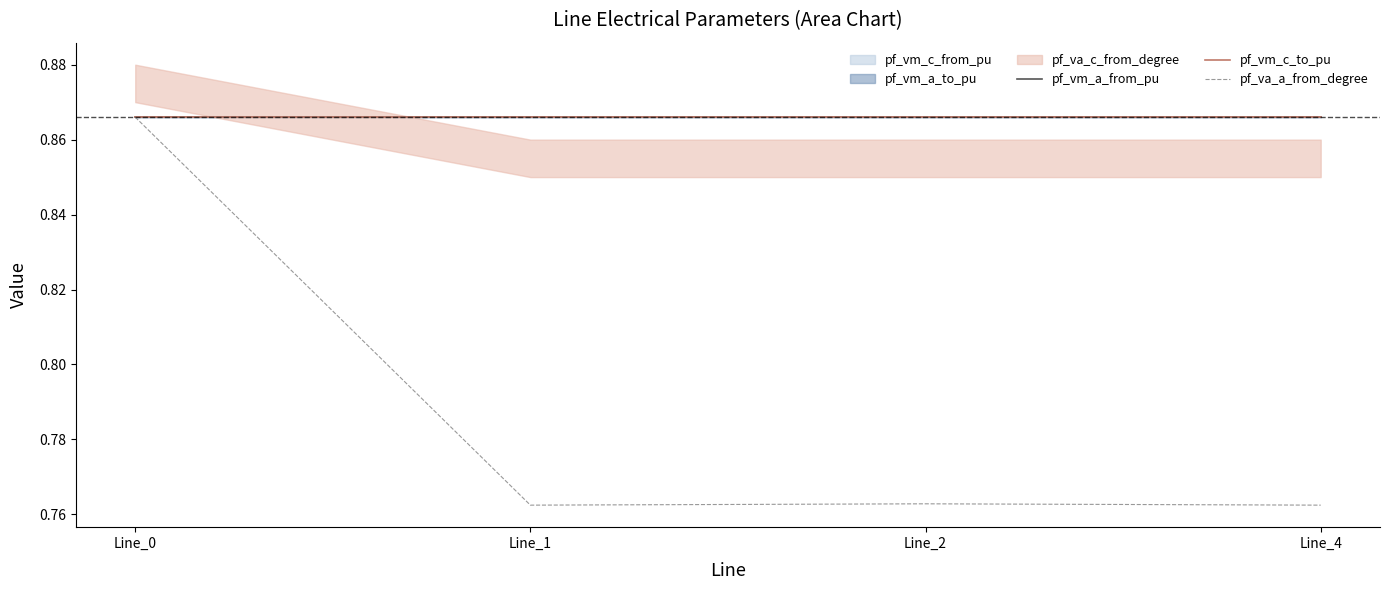

Reading left to right, what are all the values shown in this chart?

pf_vm_a_from_pu: Line_0=0.9	Line_1=0.9	Line_2=0.9	Line_4=0.9
pf_vm_c_to_pu: Line_0=0.9	Line_1=0.9	Line_2=0.9	Line_4=0.9
pf_va_a_from_degree: Line_0=0.9	Line_1=0.8	Line_2=0.8	Line_4=0.8